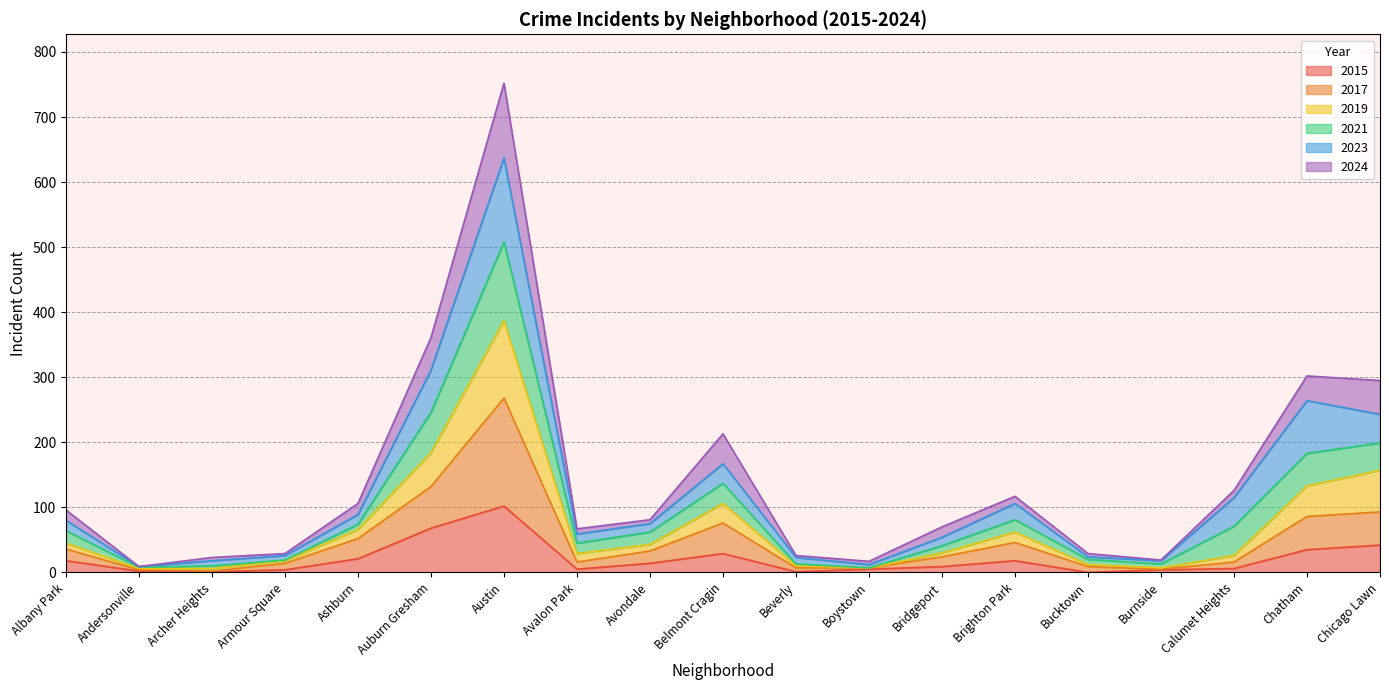

True or false: 2017 and 2024 cross at least once.

False